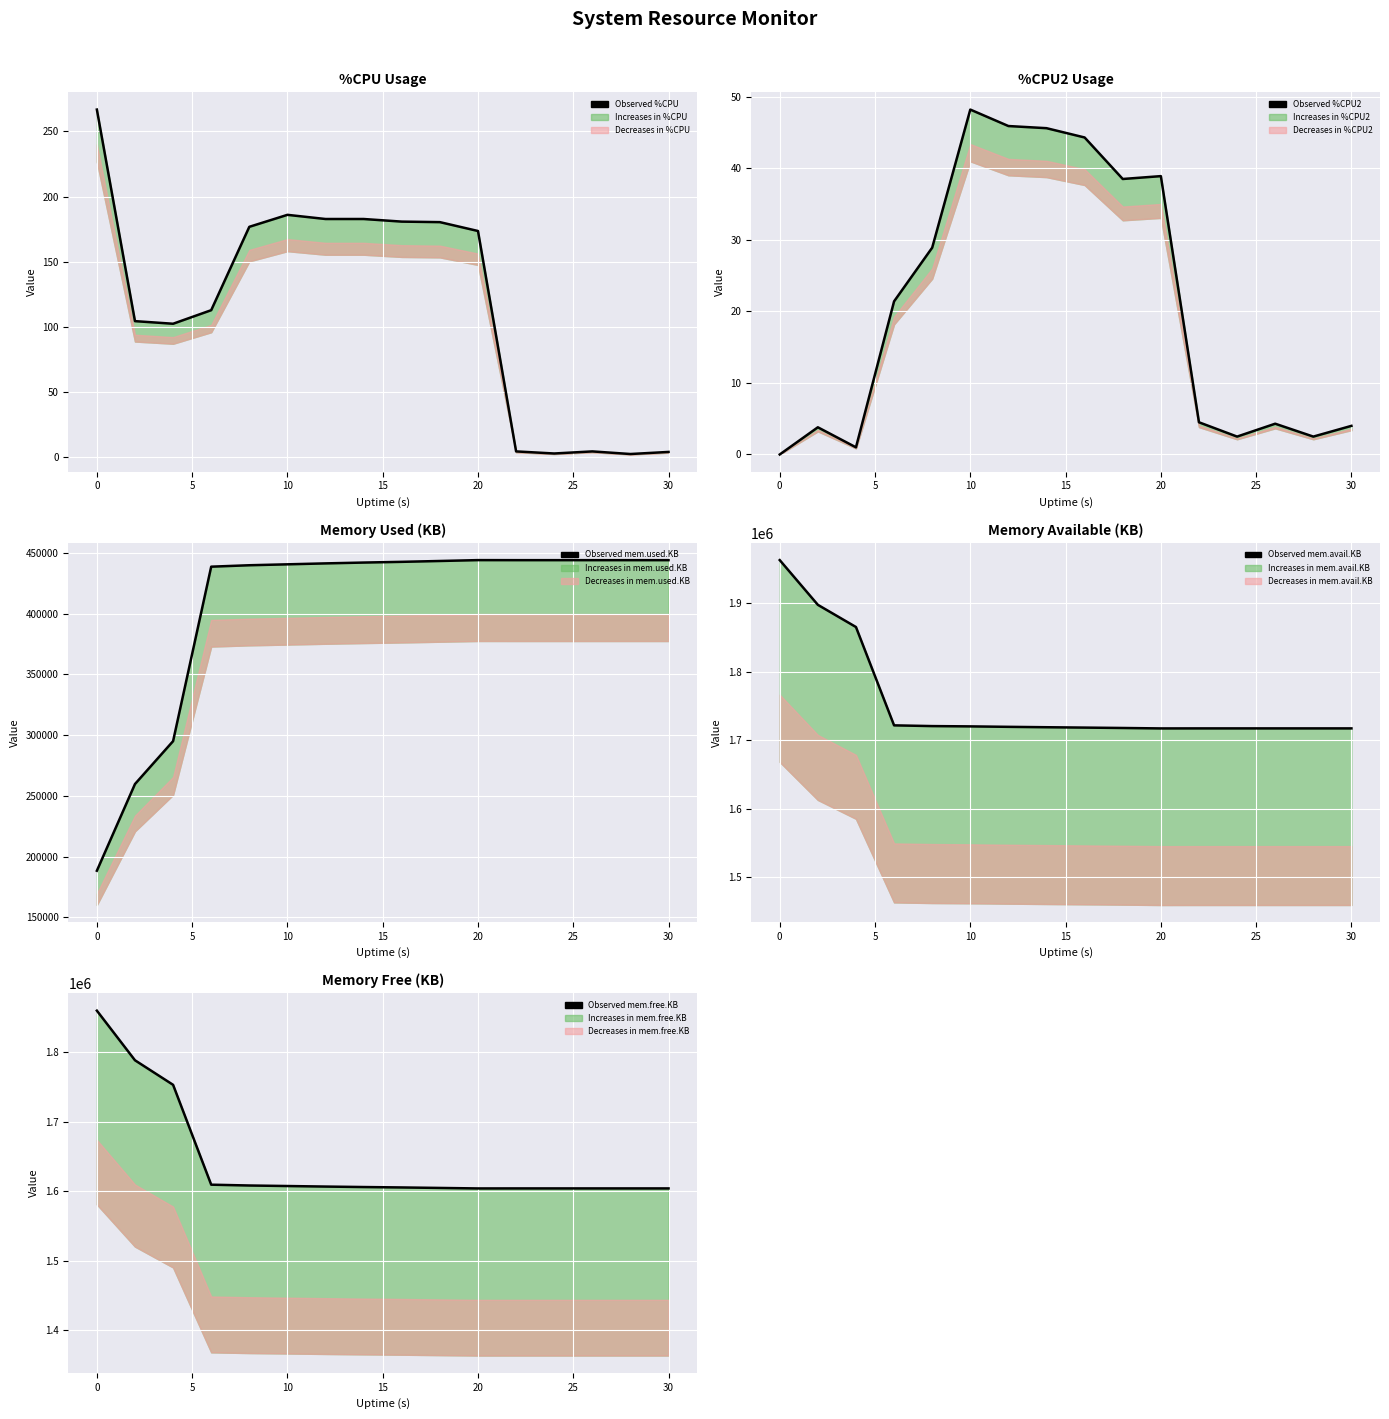

At how many categories does at least one series exceed 1345022?

16